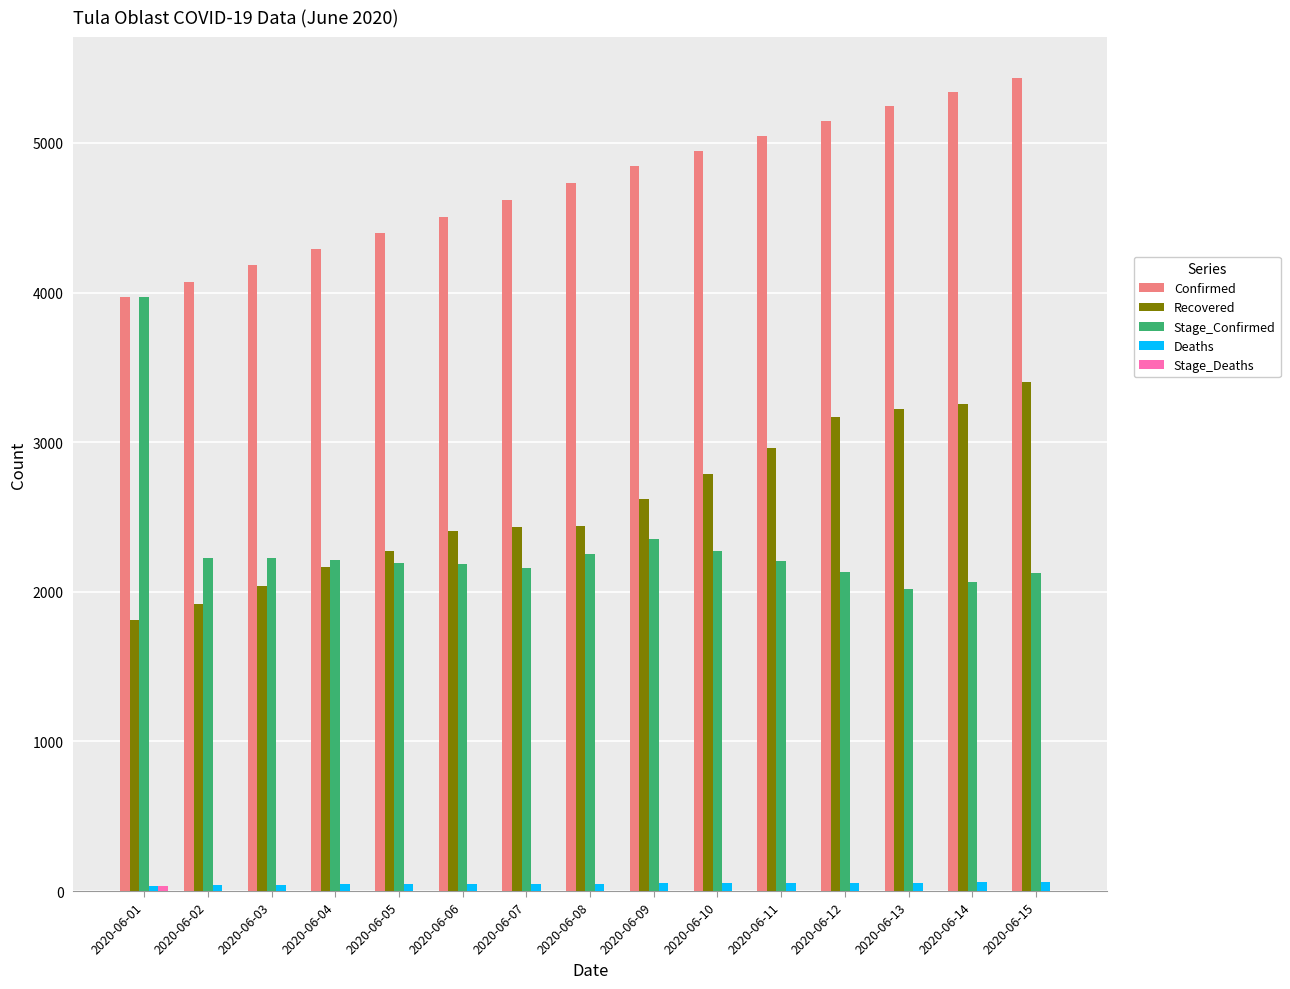

What is the greatest value displayed?

5436